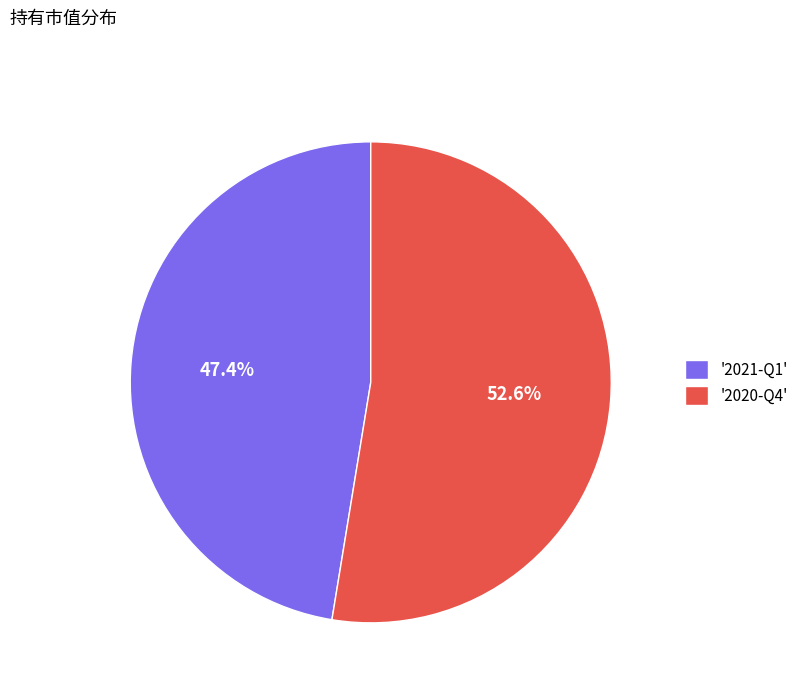

Which category has the biggest portion of the pie?

'2020-Q4'